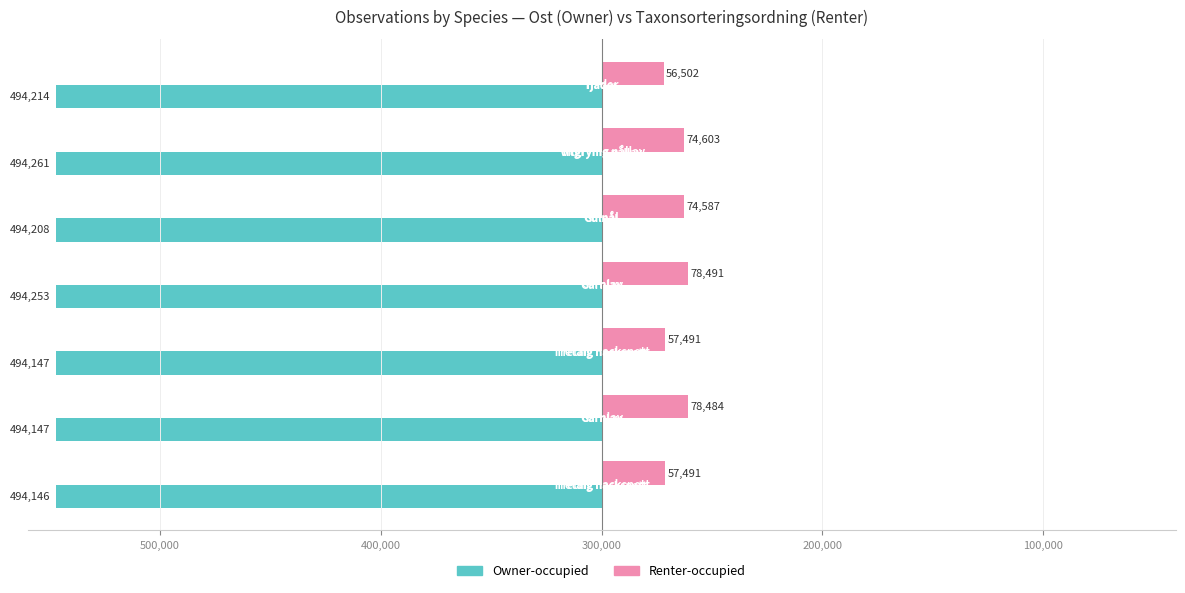

What are all the series names shown in the legend?

Owner-occupied, Renter-occupied